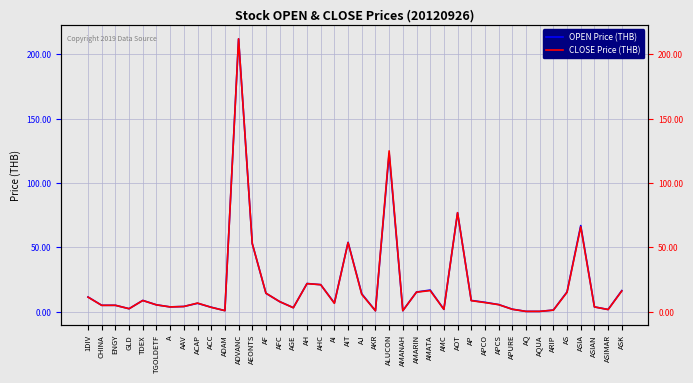

How many lines are shown in the chart?

2